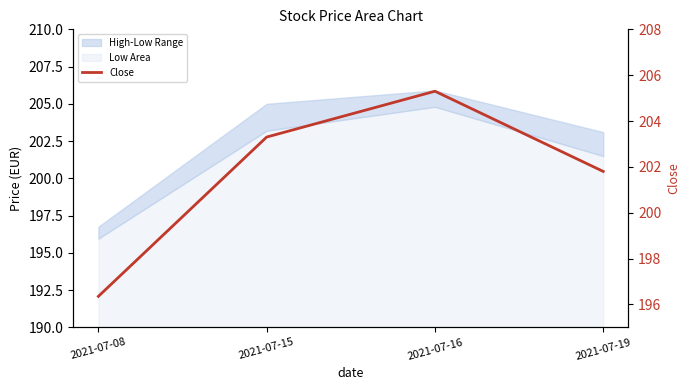

How many lines are shown in the chart?

1